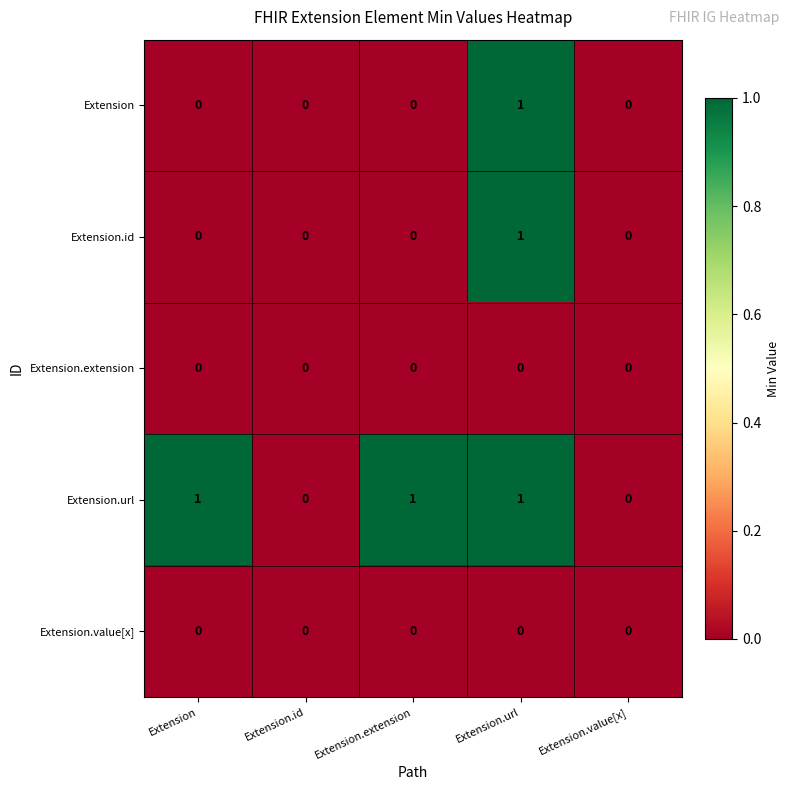

At which label does Extension reach its peak?

Extension.url